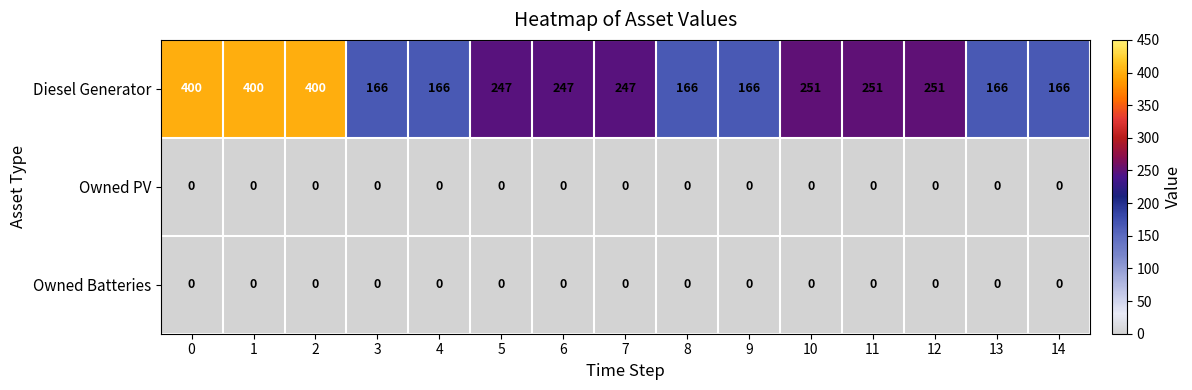

The value of Diesel Generator at 12 is 412. True or false?

False